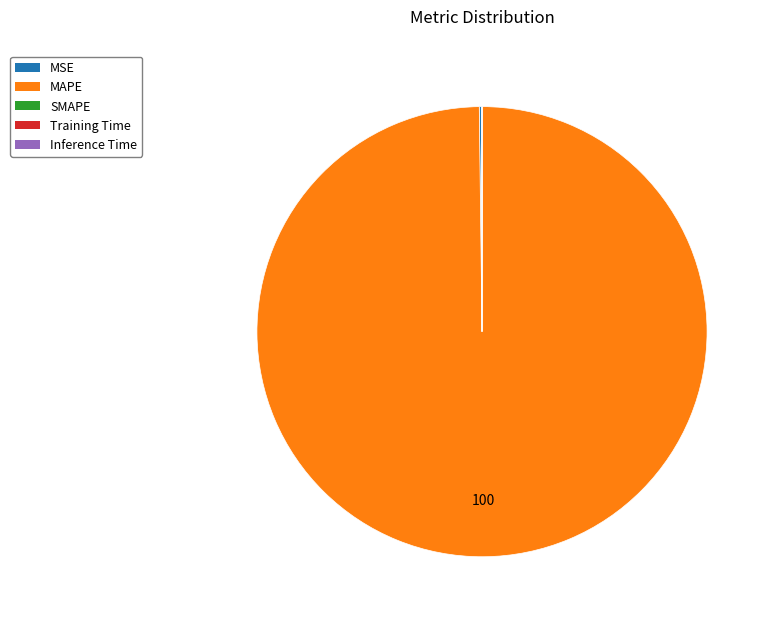

Is there any slice that represents more than half of the pie?

Yes